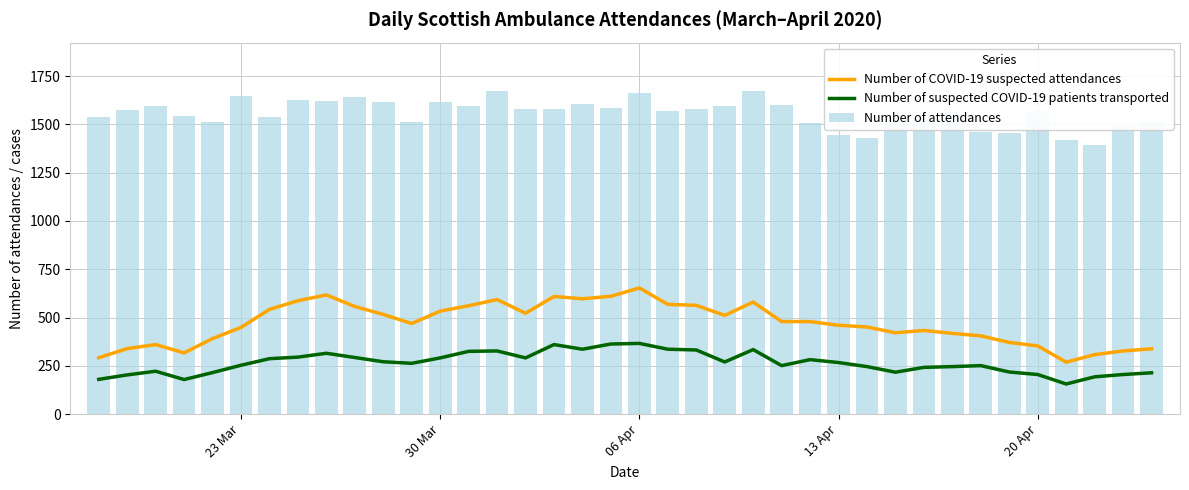

What are all the series names shown in the legend?

Number of COVID-19 suspected attendances, Number of suspected COVID-19 patients transported, Number of attendances